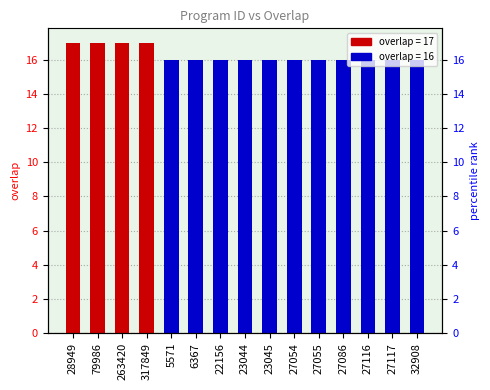

The chart shows a value of 16 at 5571. True or false?

True